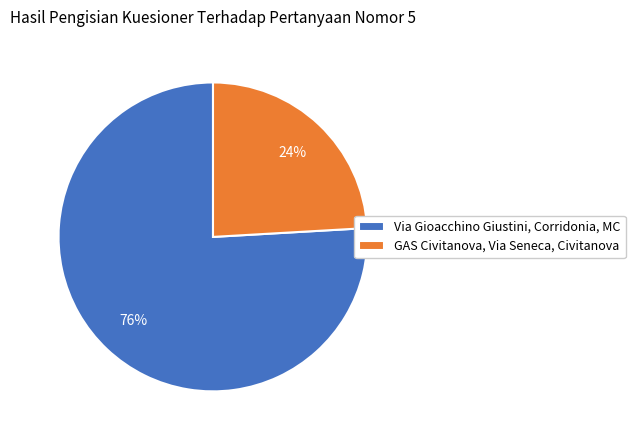

True or false: GAS Civitanova, Via Seneca, Civitanova accounts for 24% of the total.

True